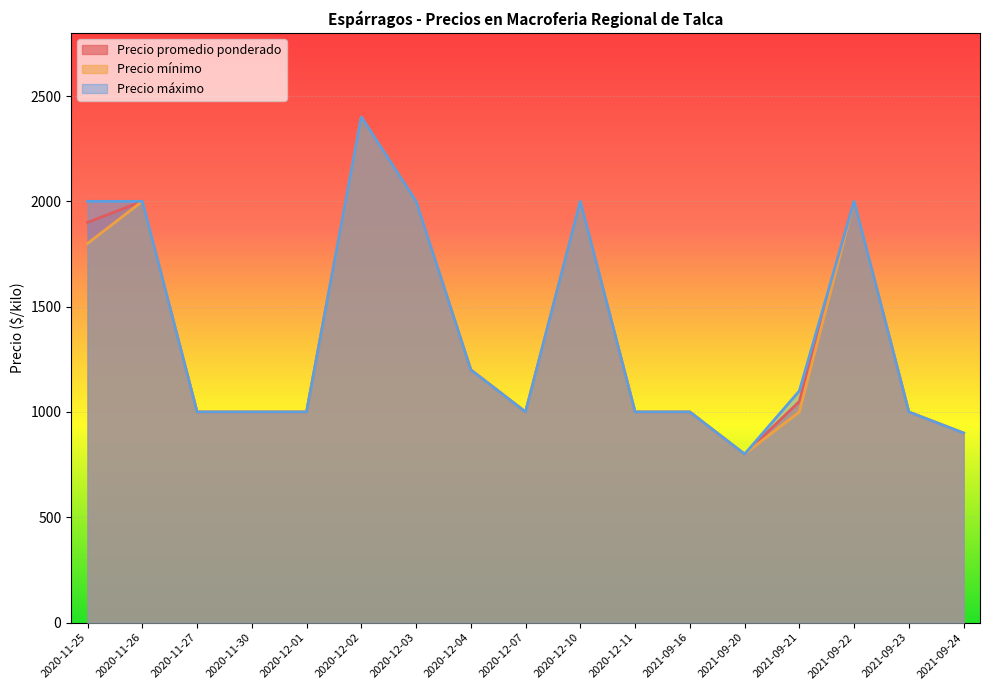

What are all the series names shown in the legend?

Precio promedio ponderado, Precio mínimo, Precio máximo